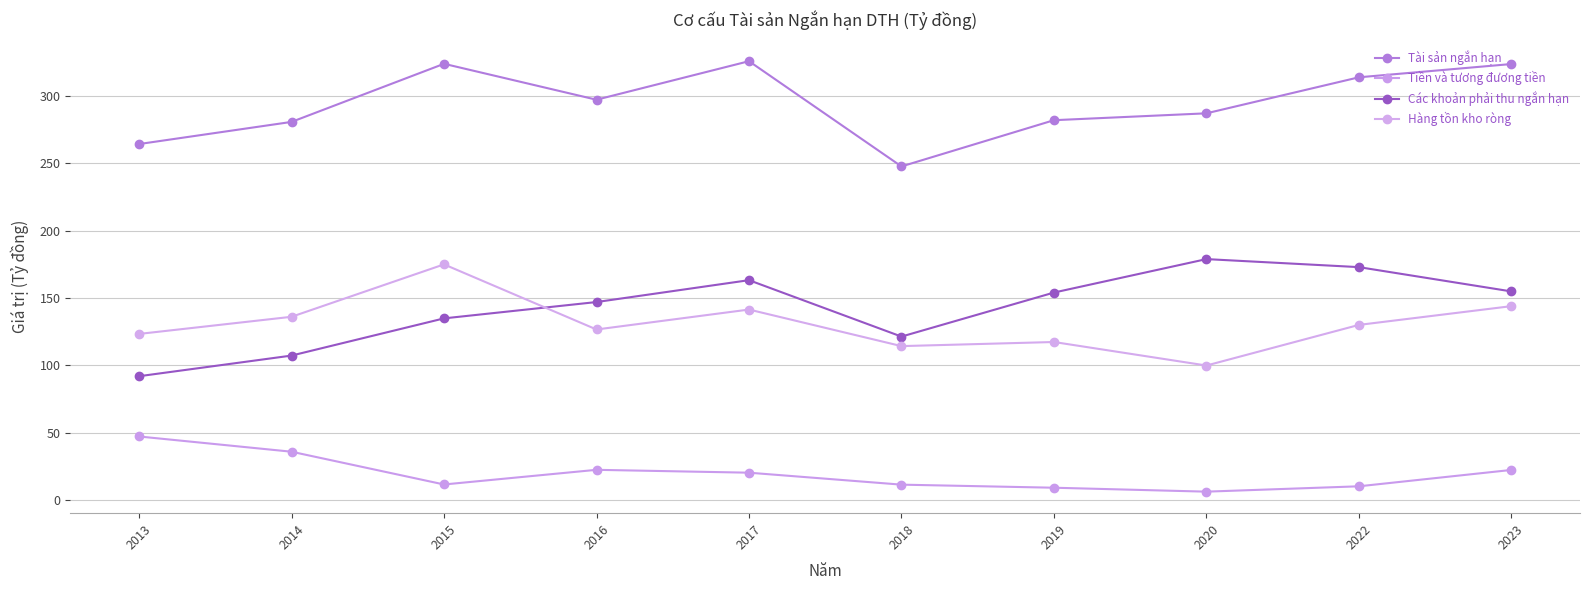

What is the sum of the Các khoản phải thu ngắn hạn values at 2019 and 2022?

326.9